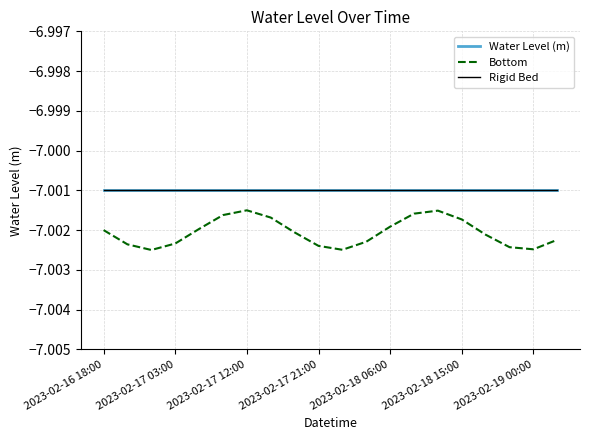

List the series in order of their peak value, highest first.

Water Level (m), Rigid Bed, Bottom